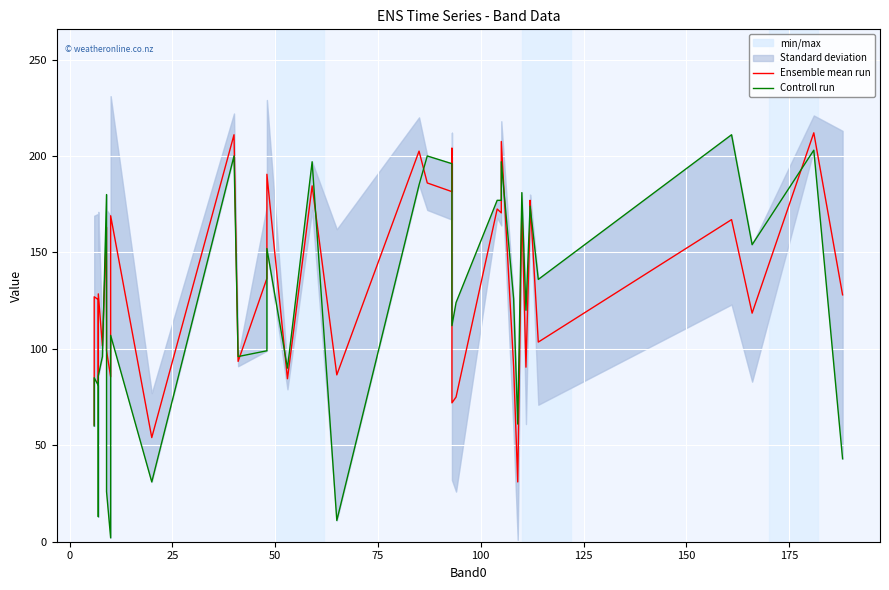

Reading left to right, transcribe all the data shown in this chart.

Ensemble mean run: 60.5	127.0	125.5	81.5	128.5	101.5	163.0	99.0	85.5	169.0	54.0	211.0	93.5	136.5	190.5	84.5	184.5	86.5	202.5	186.0	181.5	181.5	204.0	173.0	72.0	75.0	172.5	170.5	207.5	91.0	31.0	174.0	90.5	168.0	177.0	103.5	167.0	118.5	212.0	128.0
Controll run: 60.0	85.0	81.0	13.0	86.0	96.0	180.0	26.0	2.0	107.0	31.0	200.0	96.0	99.0	152.0	90.0	197.0	11.0	185.0	200.0	196.0	196.0	196.0	196.0	112.0	124.0	177.0	177.0	197.0	126.0	61.0	181.0	120.0	174.0	174.0	136.0	211.0	154.0	203.0	43.0